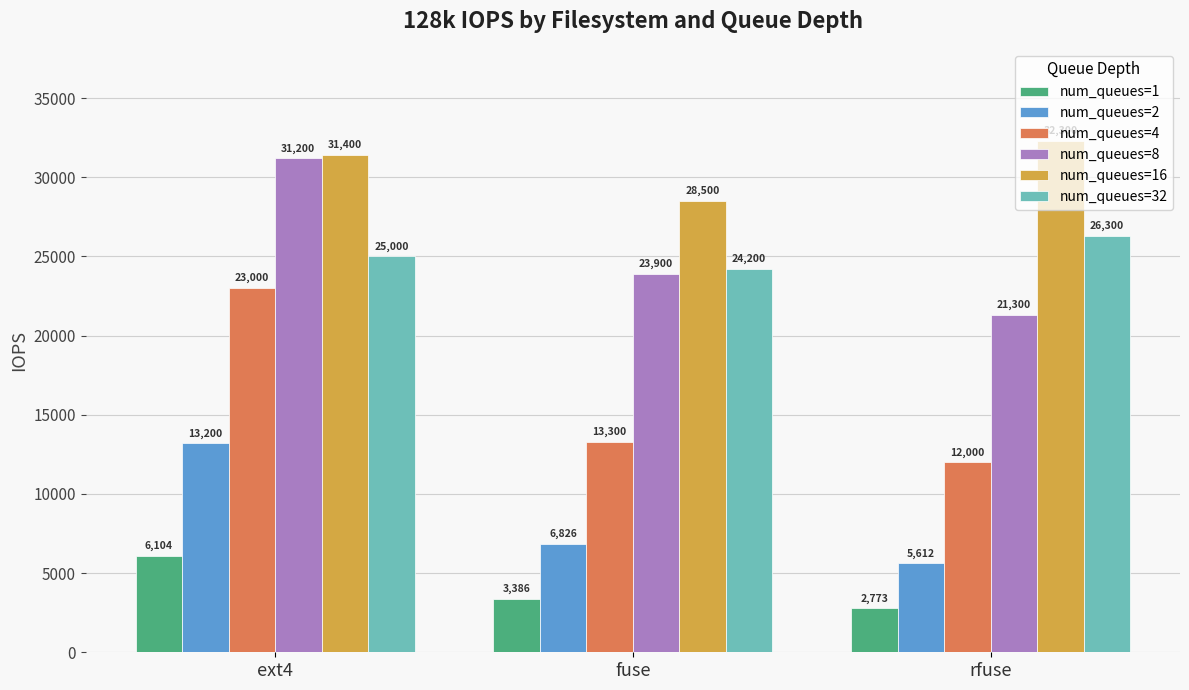

What is the difference between the num_queues=2 values at fuse and rfuse?

1214